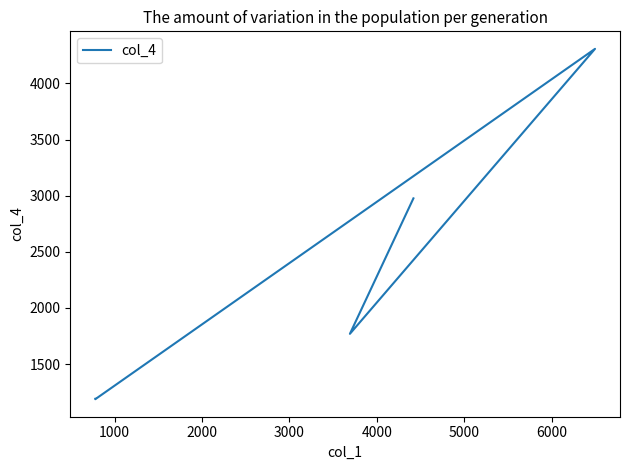

Reading right to left, what are all the values shown in this chart?

1191	1188	4307	1770	2976